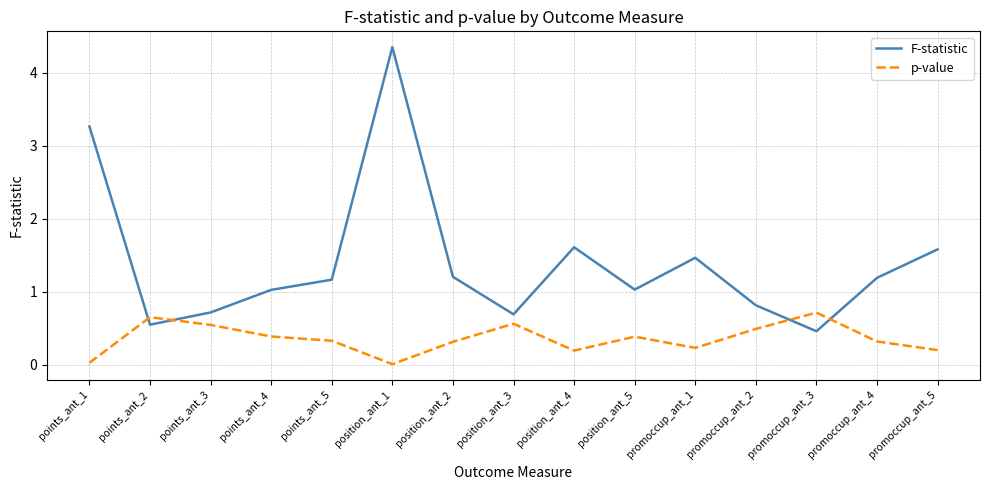

At which category is the sum across all series the highest?

position_ant_1